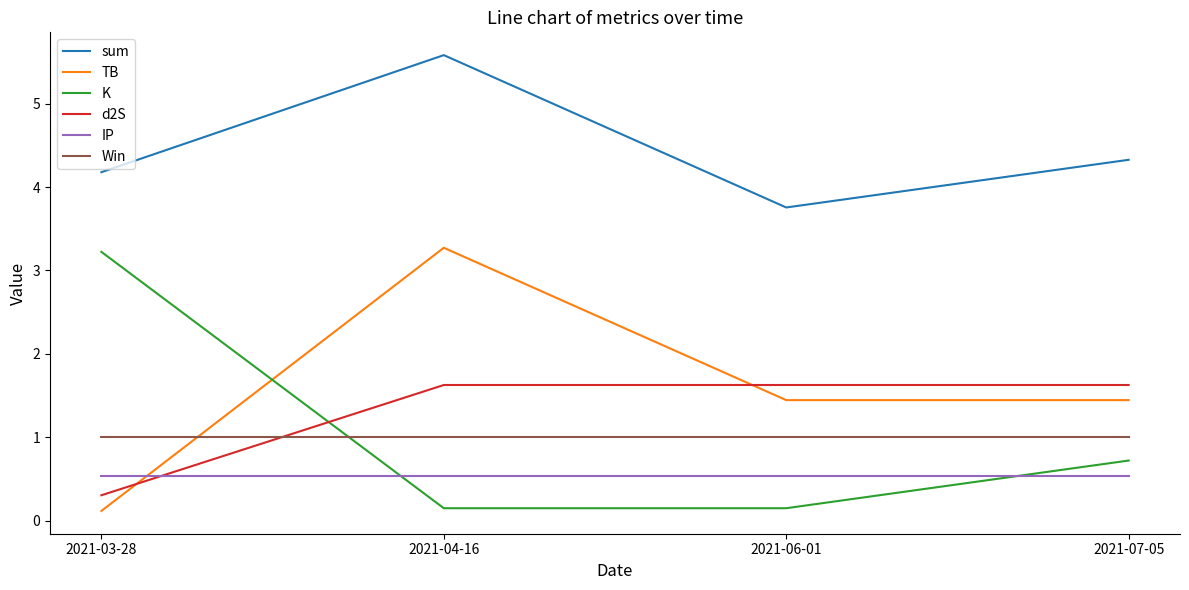

The d2S series shows 1.0 at 2021-07-05. True or false?

False